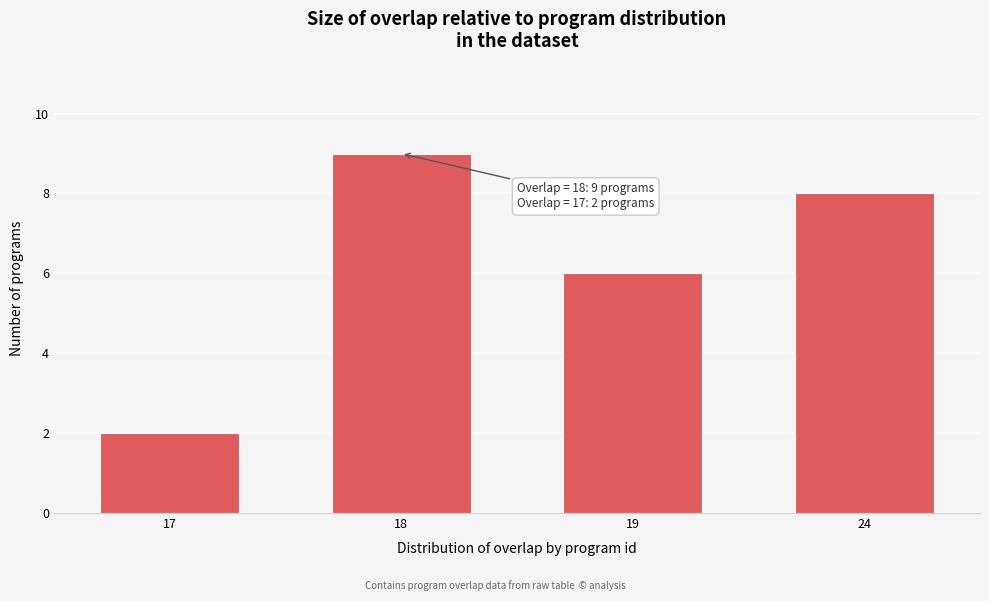

Reading right to left, list all the values displayed in this chart.

24=8	19=6	18=9	17=2